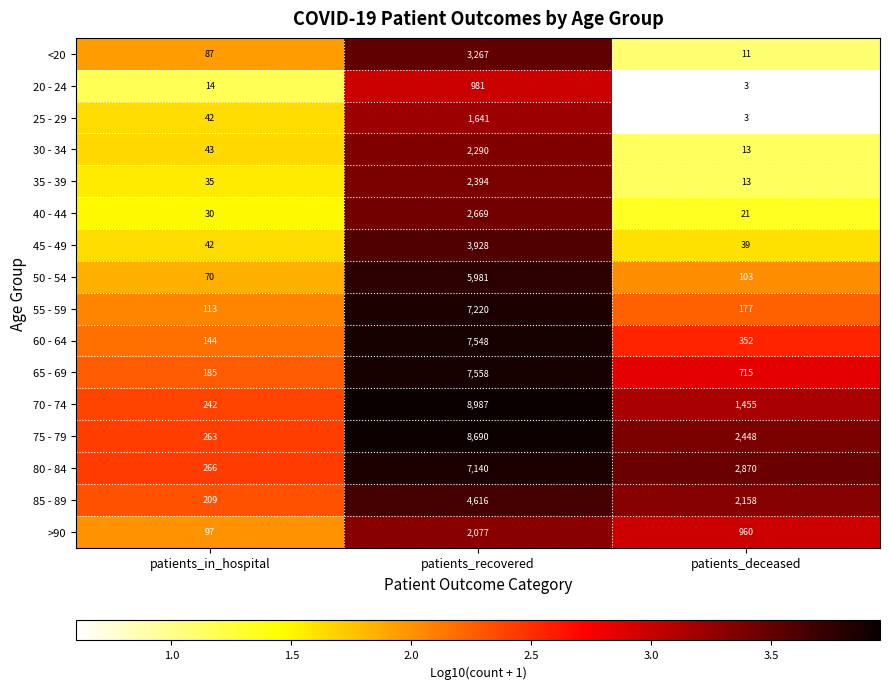

What is the minimum value shown in the chart?

3